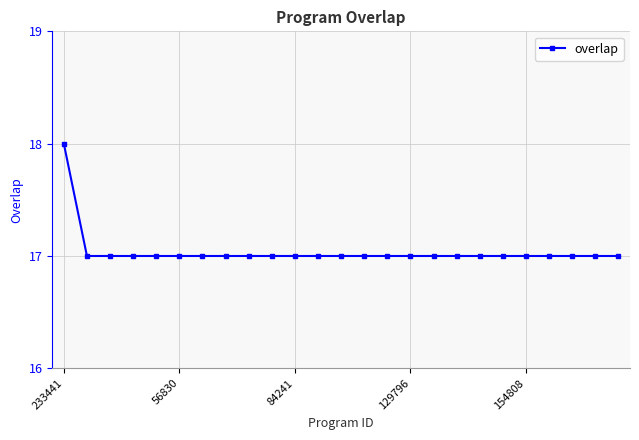

How many lines are shown in the chart?

1